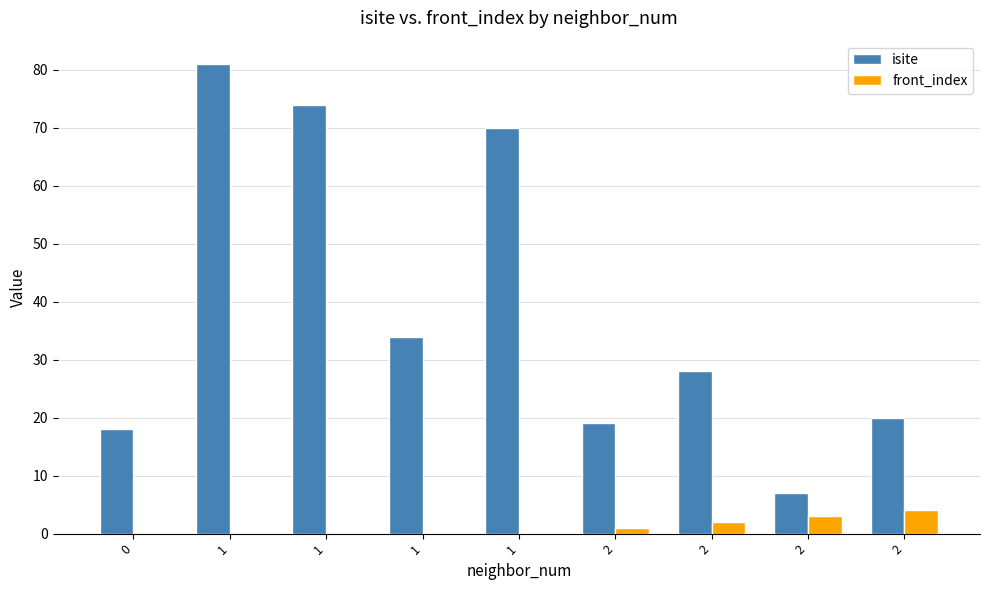

Reading left to right, what are all the values shown in this chart?

isite: 0=18	1=81	1=74	1=34	1=70	2=19	2=28	2=7	2=20
front_index: 0=0	1=0	1=0	1=0	1=0	2=1	2=2	2=3	2=4